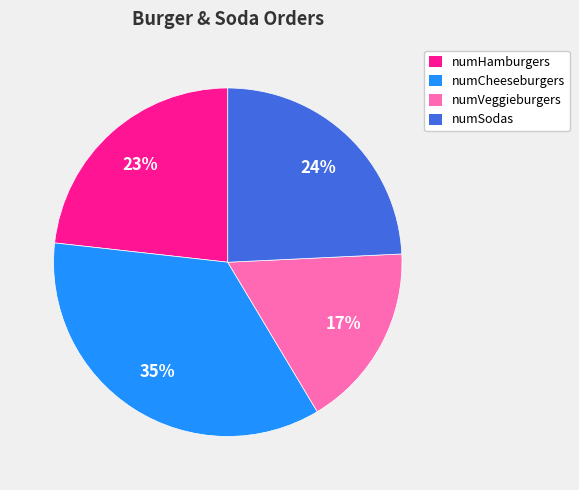

Is it true that numHamburgers is 55% of the pie?

False